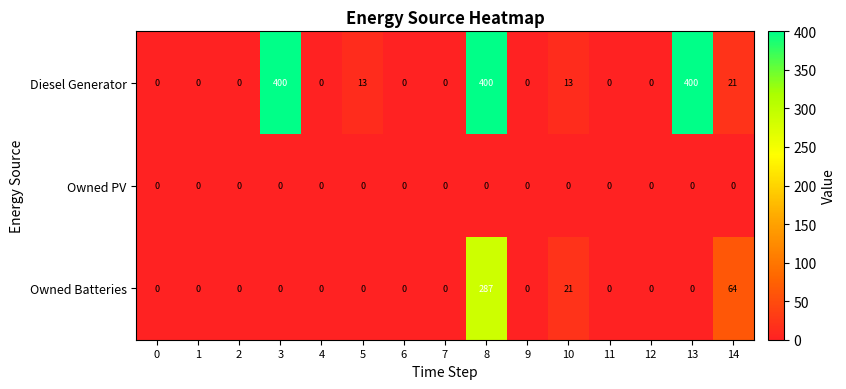

True or false: Owned PV has a value of 0 at 13.

True